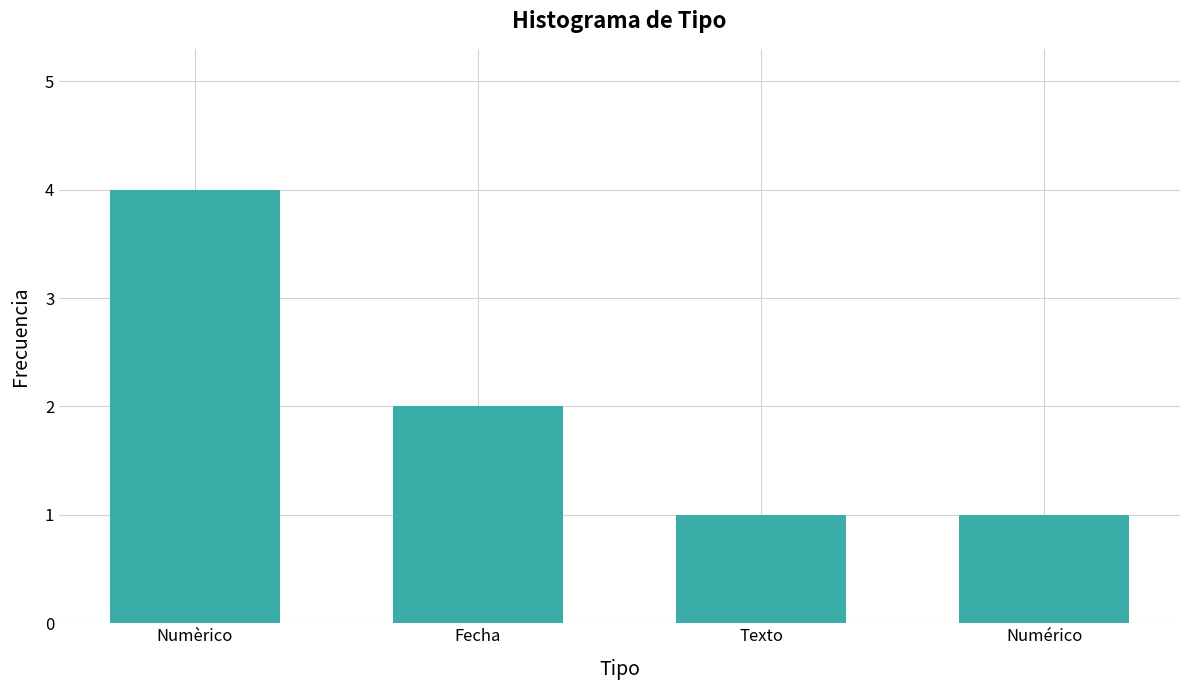

What is the difference between the maximum and minimum values?

3